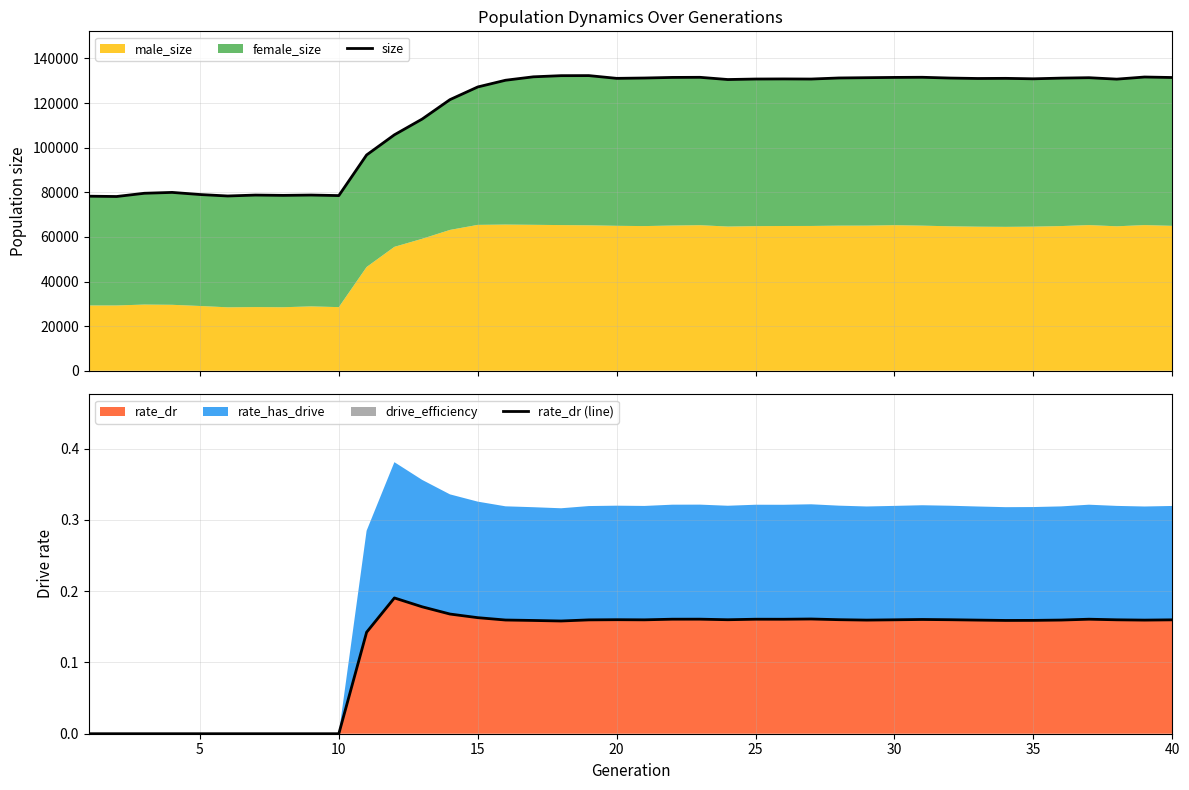

What is the difference between the second highest and second lowest values in the size series?

54022.0